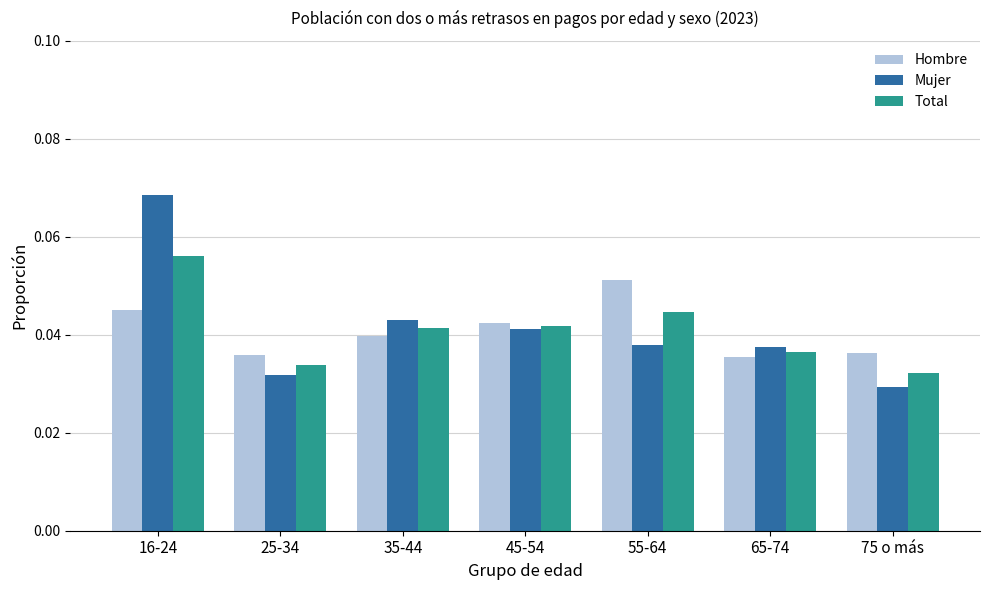

At how many categories does at least one series exceed 0?

7